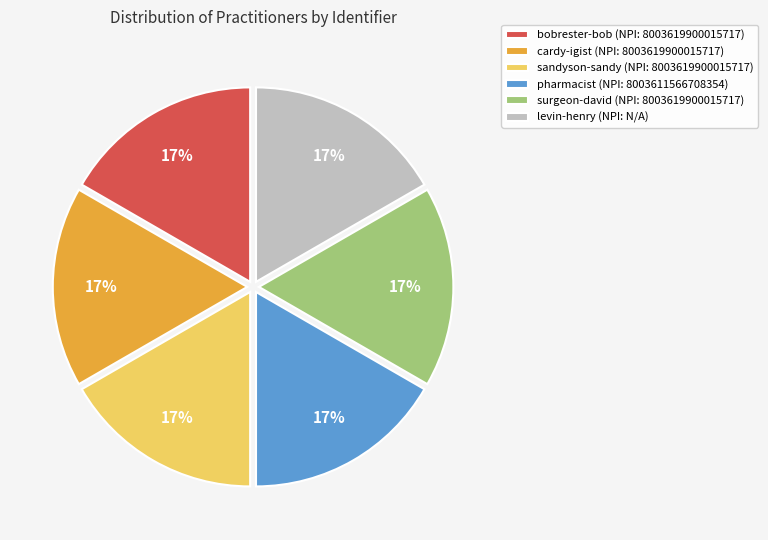

Is it true that bobrester-bob is 8% of the pie?

False